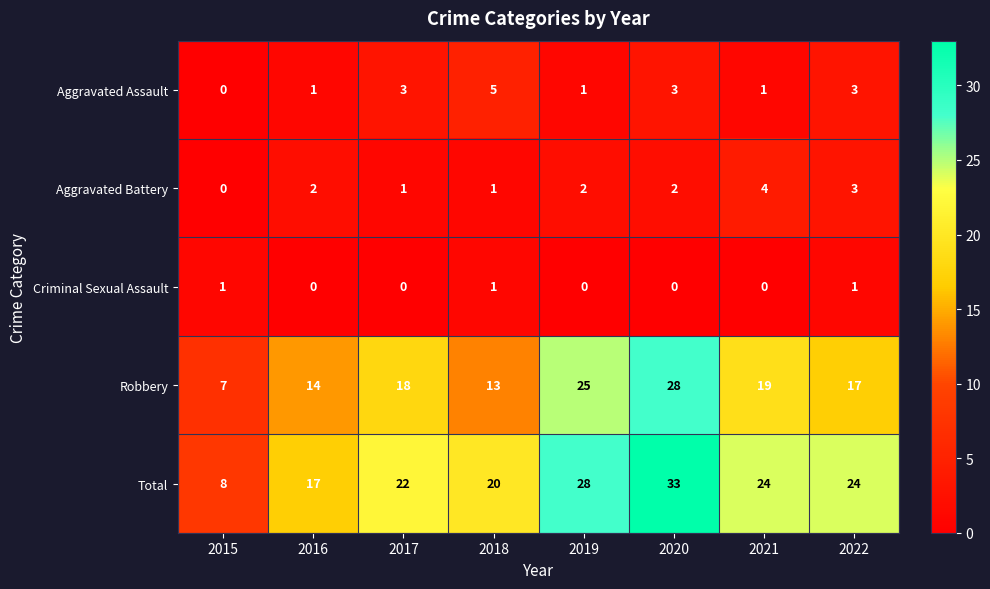

Which series has the widest spread of values?

Total